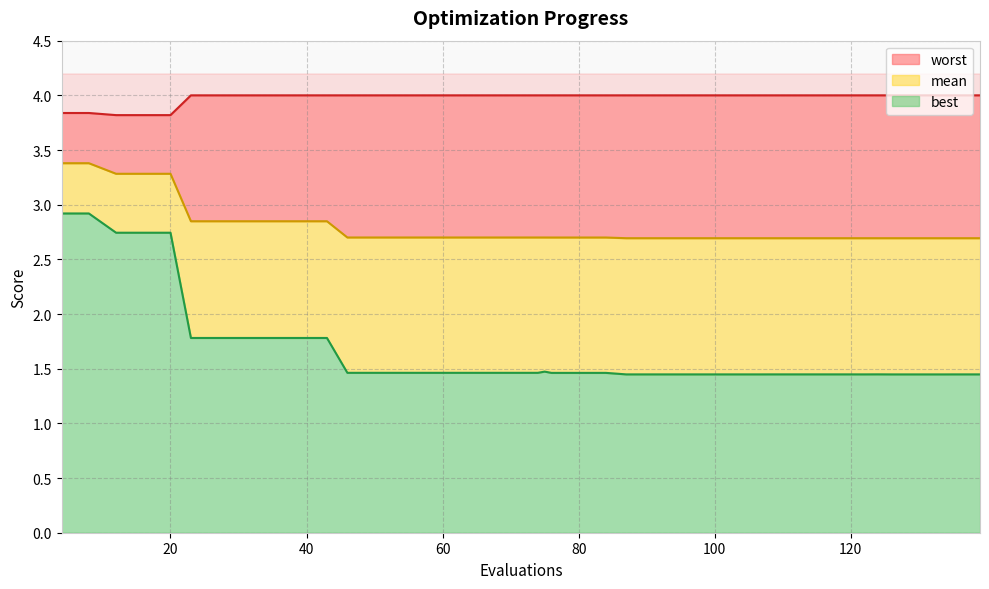

At 16, list the series in order from smallest to largest.

best, mean, worst